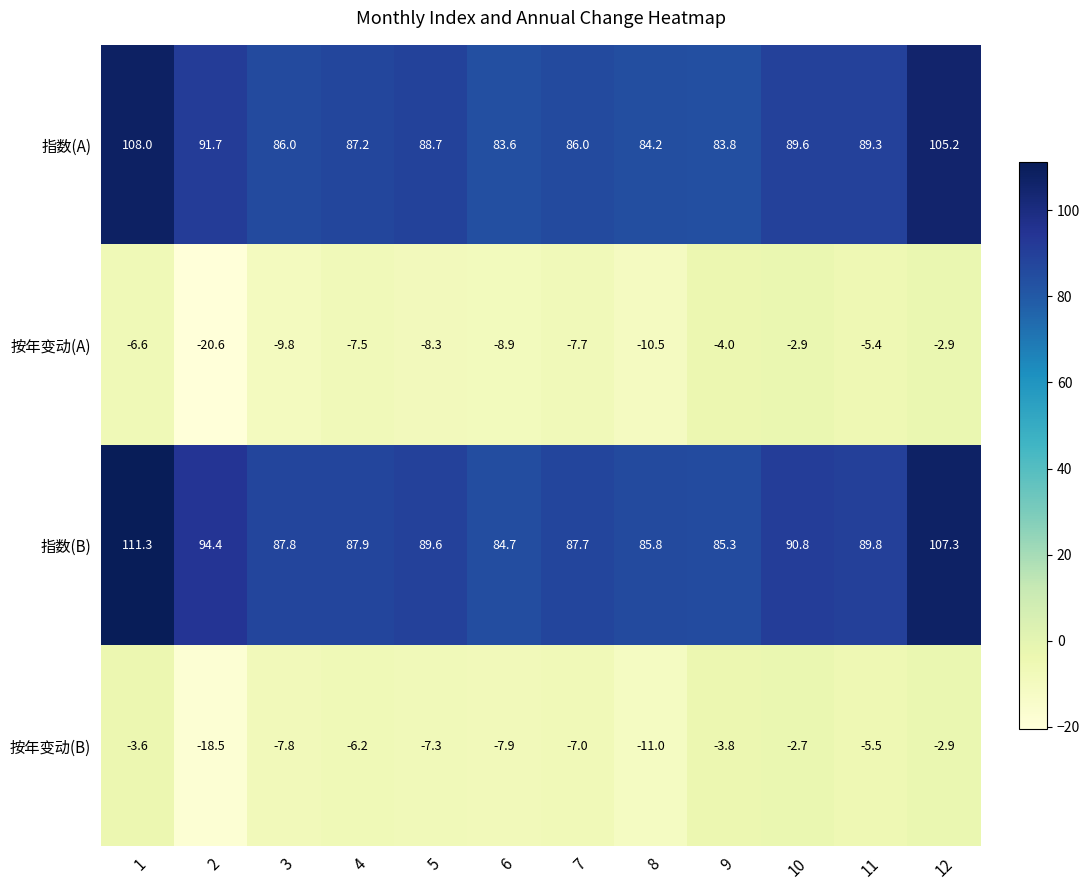

Which series changed the most between 6 and 11?

指数(A)